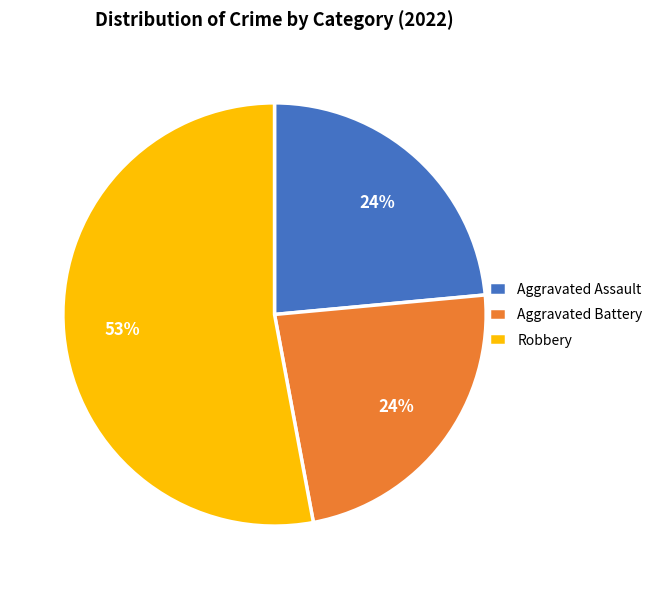

Is there any slice that represents more than half of the pie?

Yes